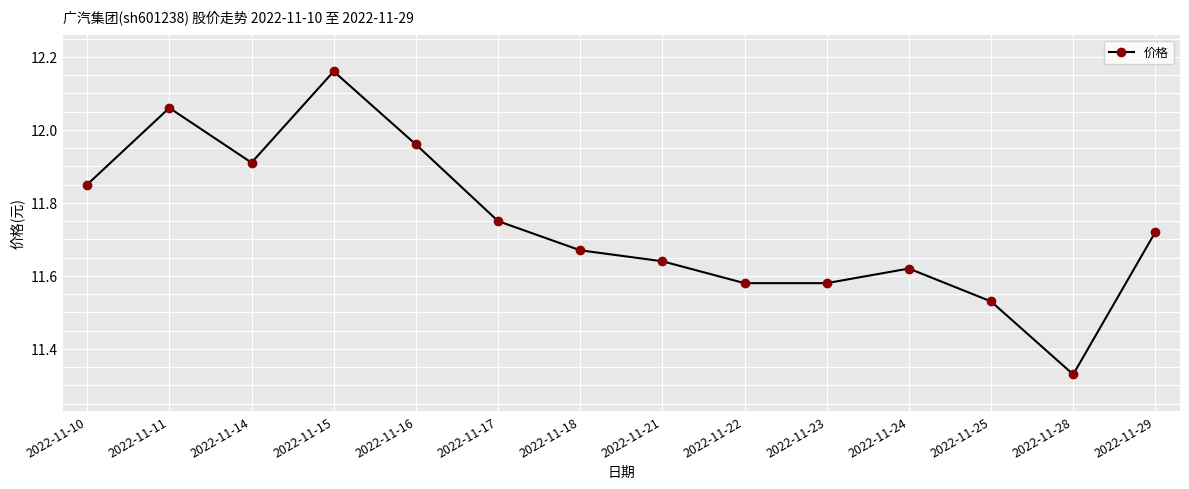

Does the chart have visible grid lines?

Yes